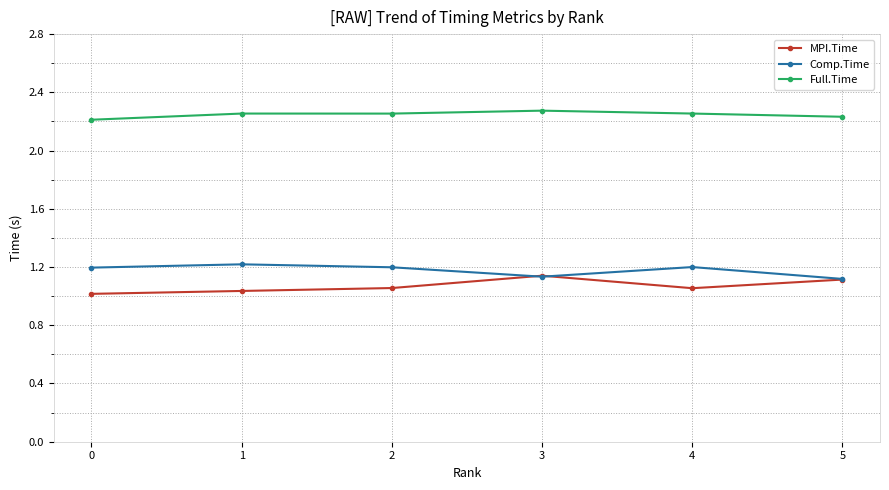

Is the value of MPI.Time at 5 greater than the value of Full.Time at 3?

No